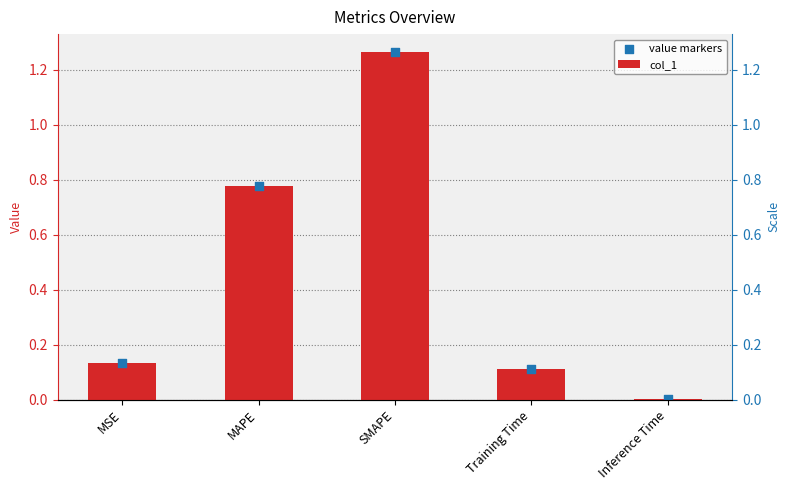

Which series has the largest total across all categories?

col_1